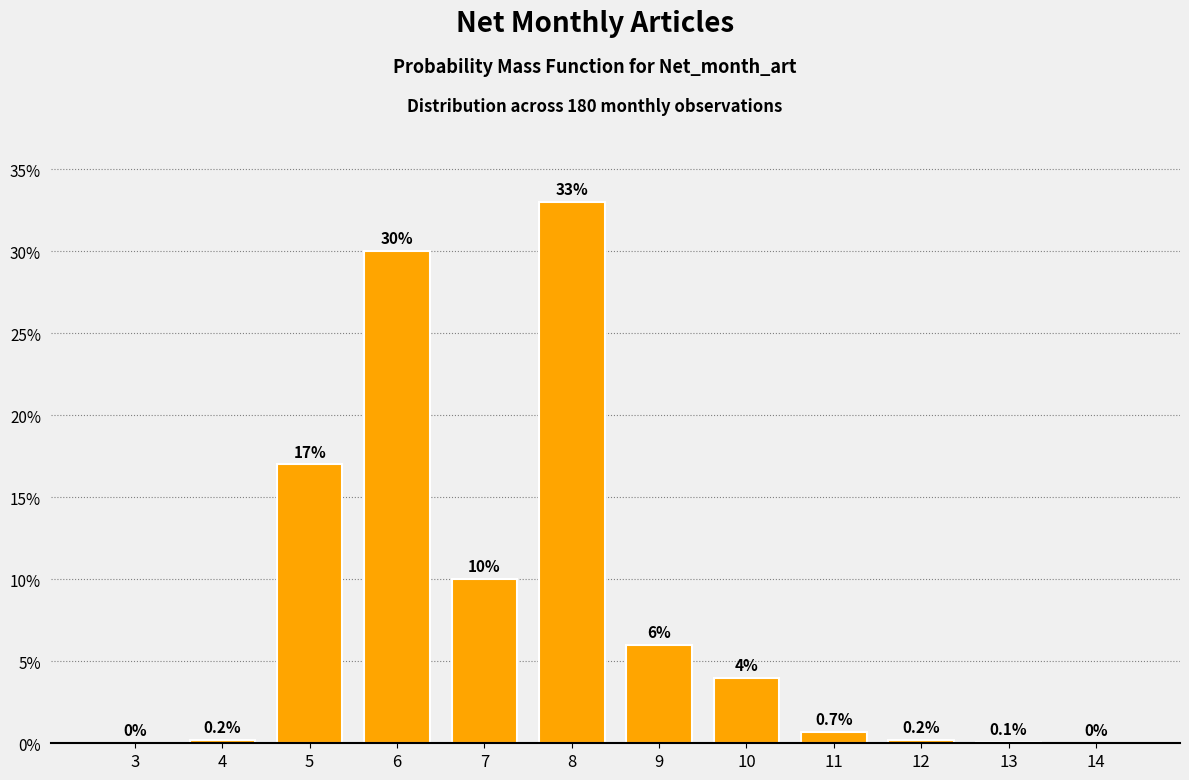

Reading left to right, transcribe all the data shown in this chart.

3=0.0	4=0.2	5=17.0	6=30.0	7=10.0	8=33.0	9=6.0	10=4.0	11=0.7	12=0.2	13=0.1	14=0.0